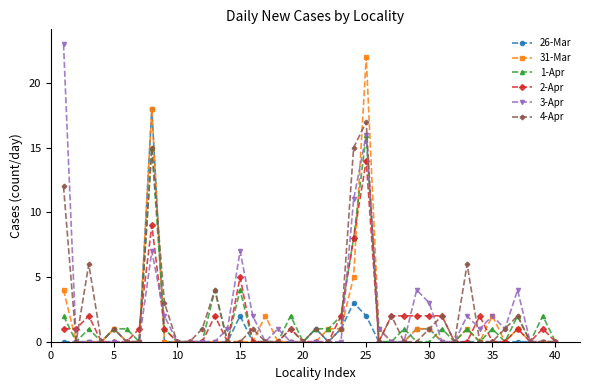

What is the maximum value for 26-Mar?

18